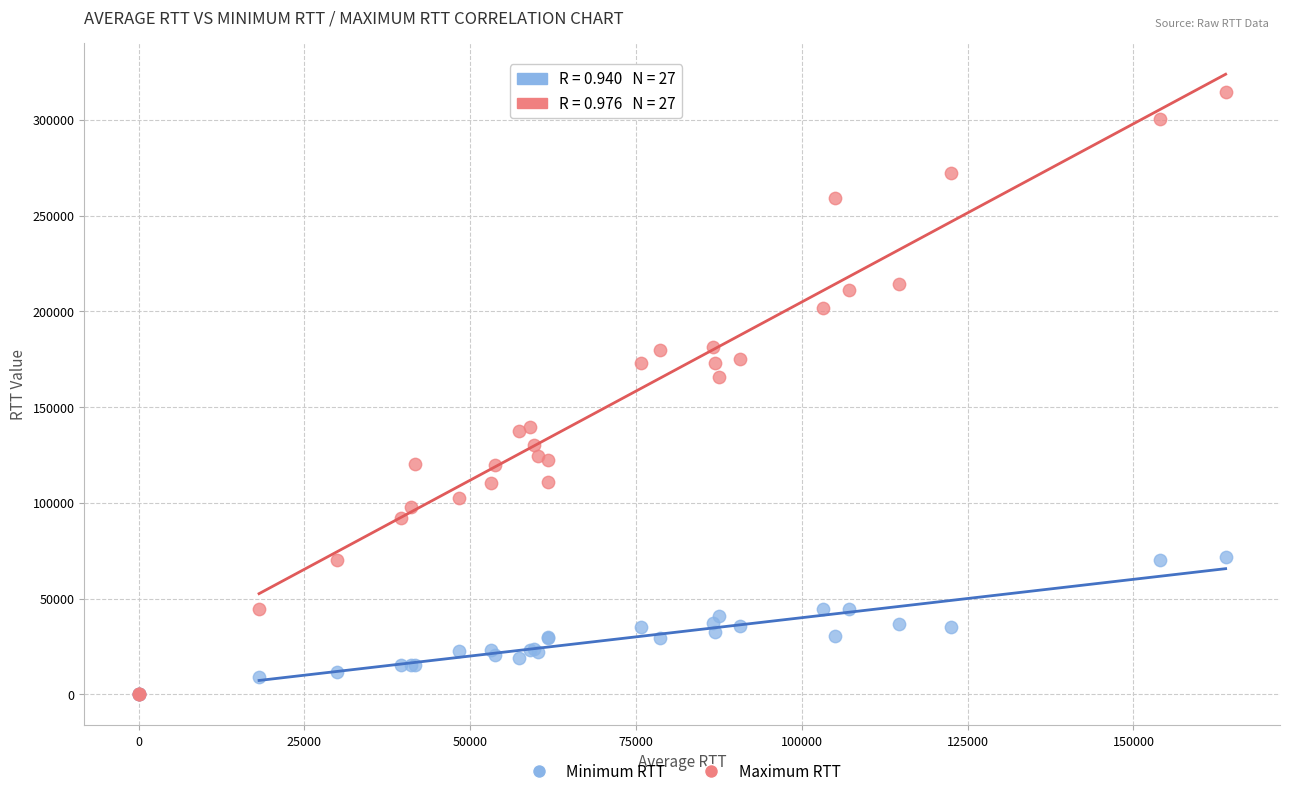

Which series has the largest Y range (max minus min)?

Maximum RTT